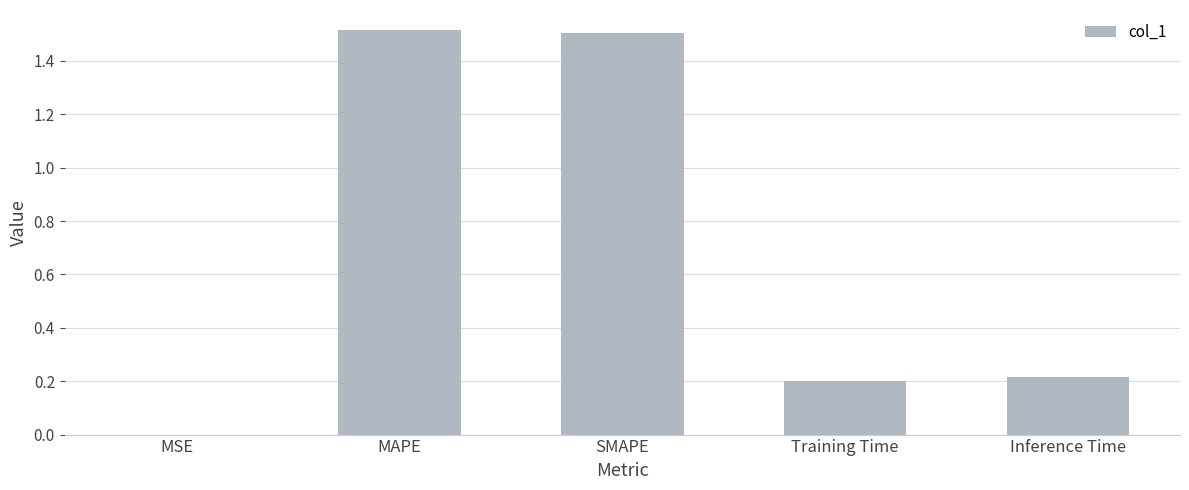

Where is the data nearest to the value 0?

MSE